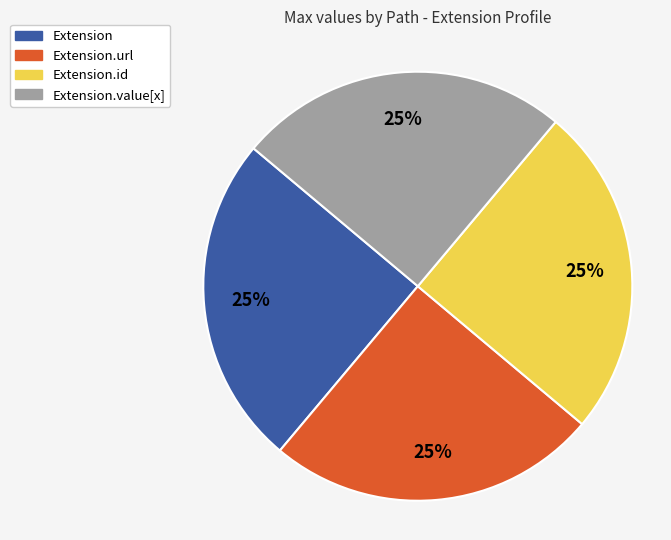

Does any single category account for the majority?

No